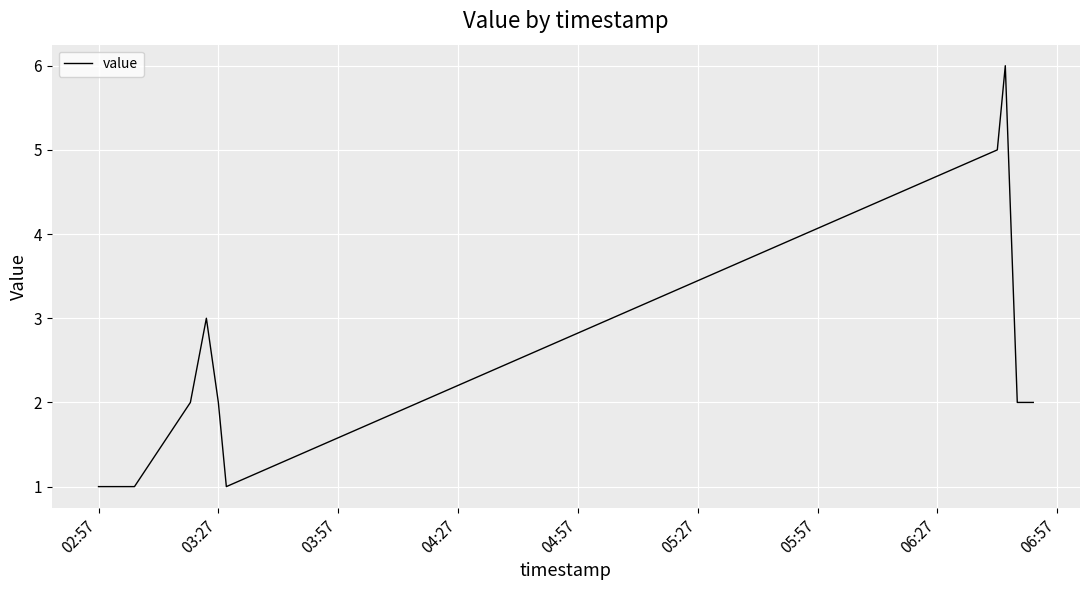

Count the number of data series in this chart.

1